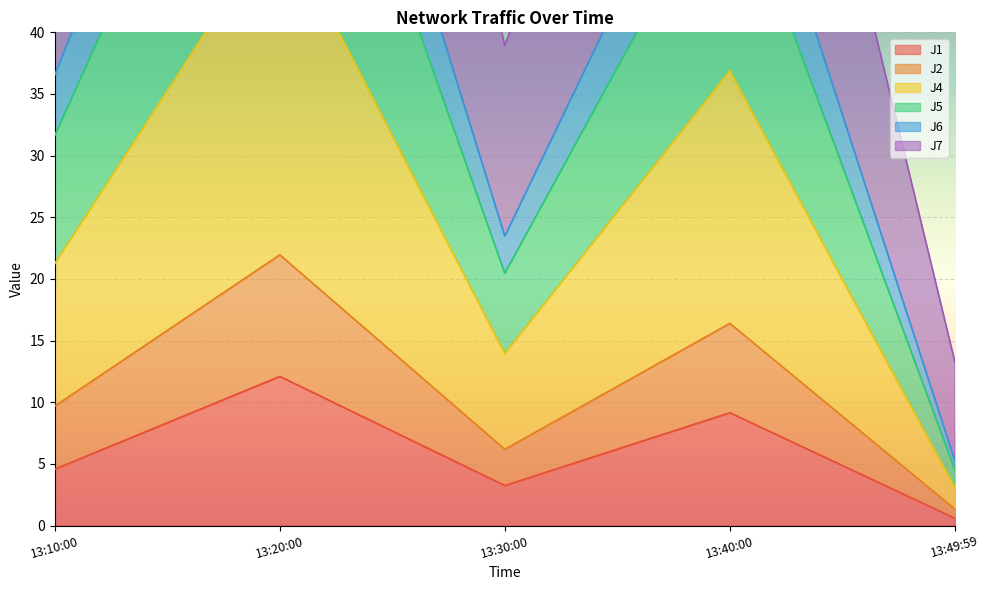

At which label does J1 first exceed 4?

13:10:00